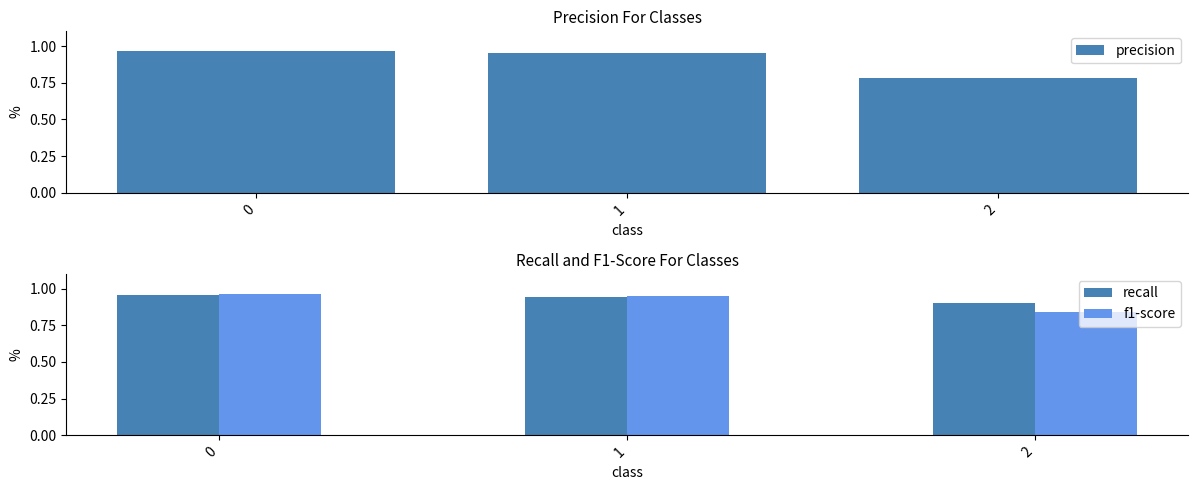

Reading left to right, extract all data points from this chart.

precision: 0=1.0	1=1.0	2=0.8
recall: 0=1.0	1=0.9	2=0.9
f1-score: 0=1.0	1=0.9	2=0.8